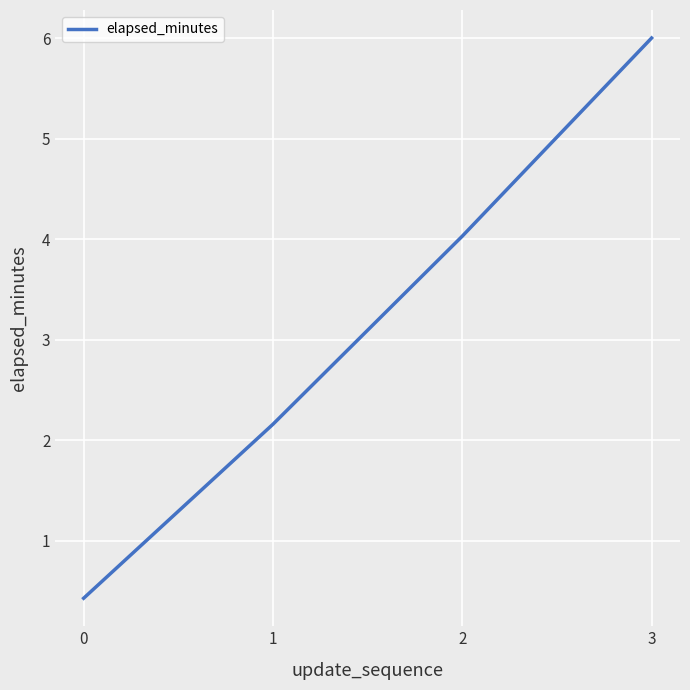

How many distinct data groups are displayed?

1